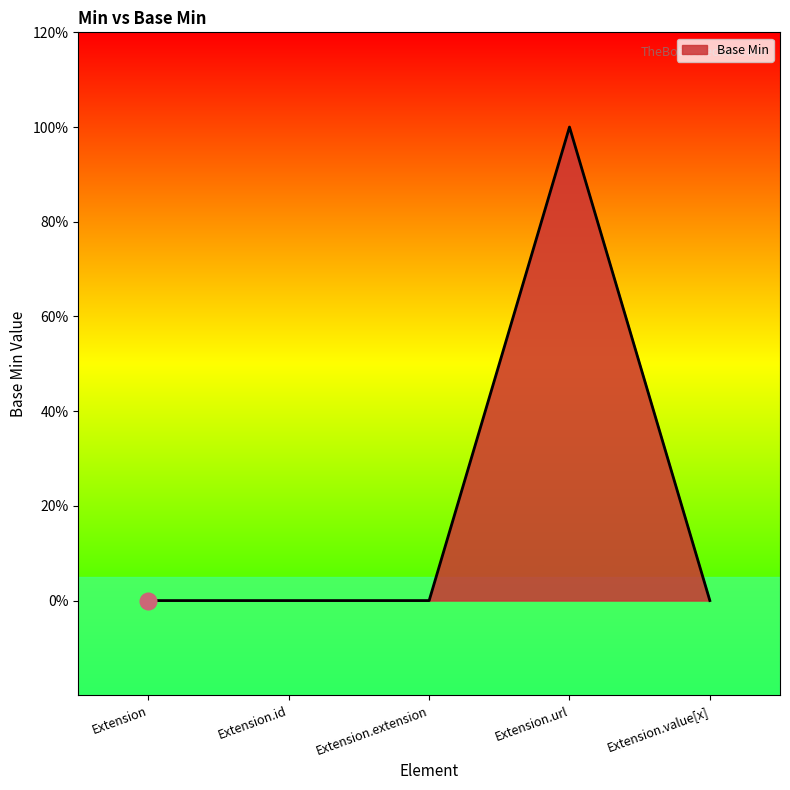

Does the chart display data point markers on the line(s)?

No